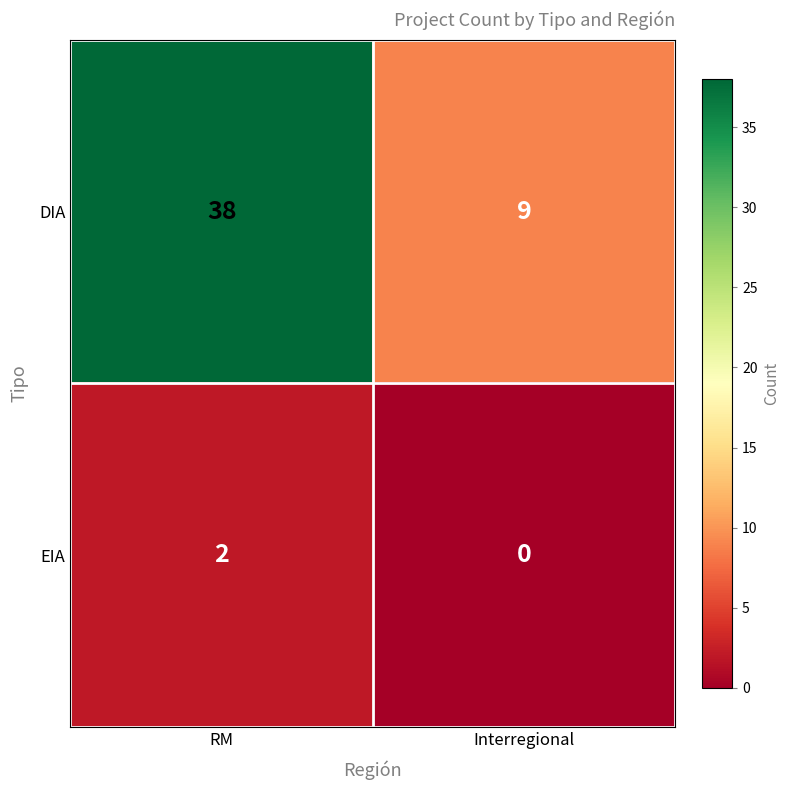

What is the sum of all DIA values?

47